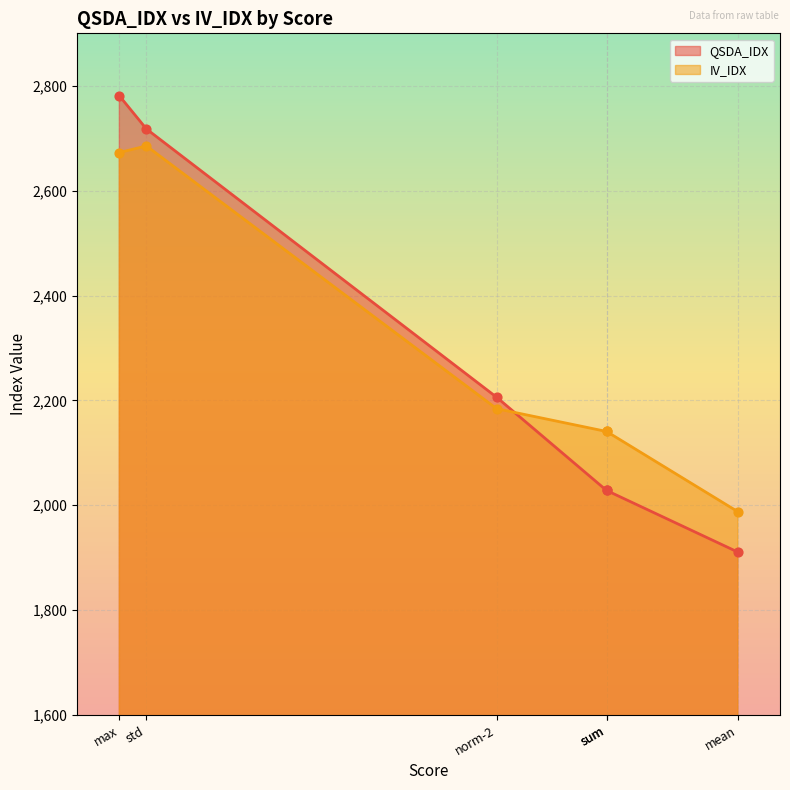

At which category is the sum across all series the highest?

max